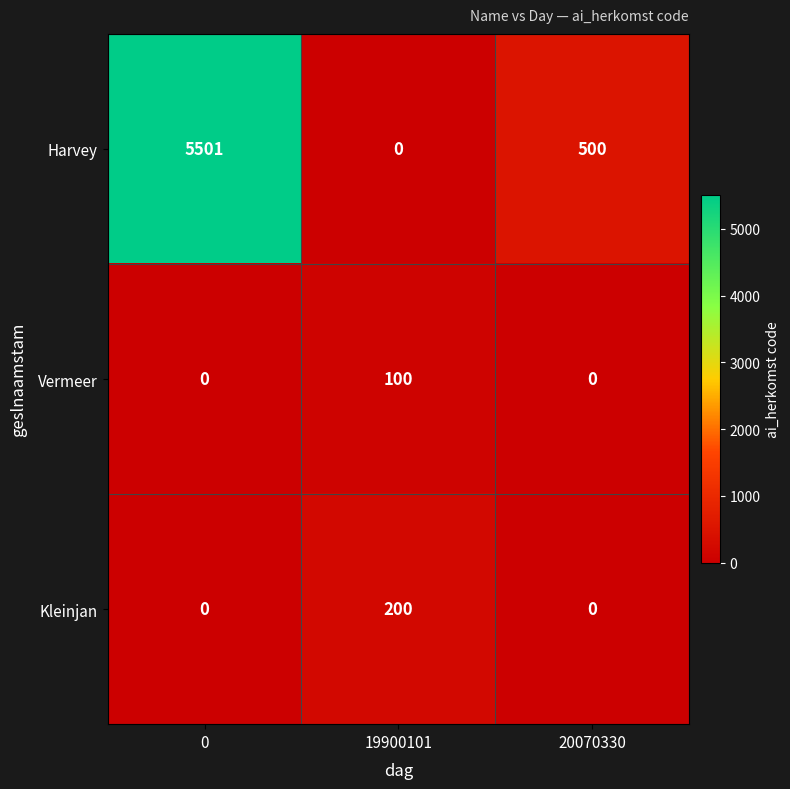

What is the total value across all series at 0?

5501